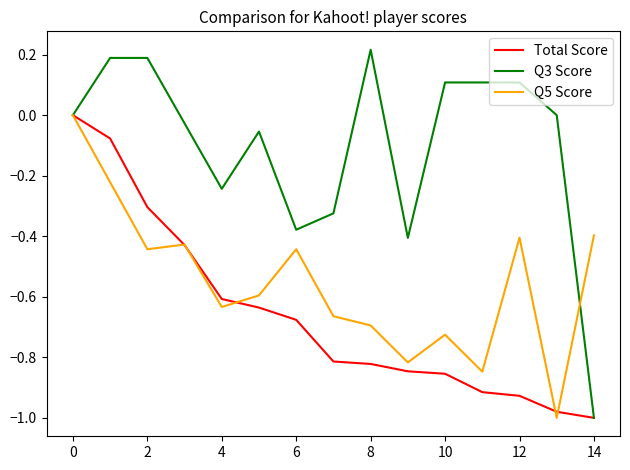

Which series has the widest spread of values?

Q3 Score